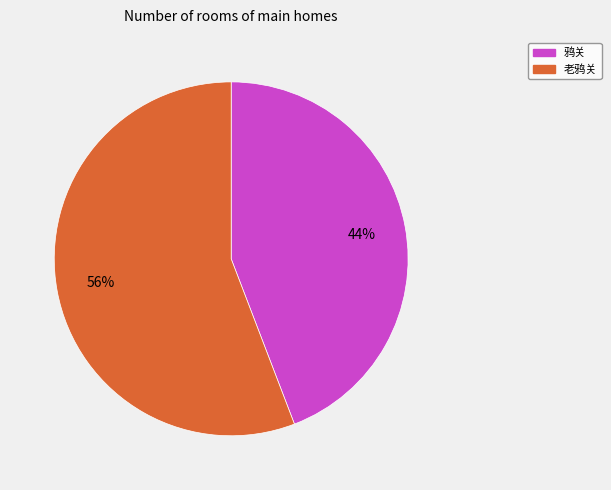

Is there a majority slice in this chart?

Yes